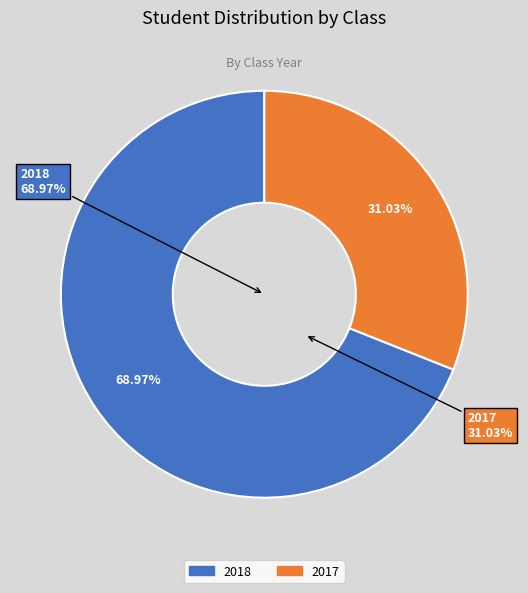

Is it true that 2018 is 69% of the pie?

True